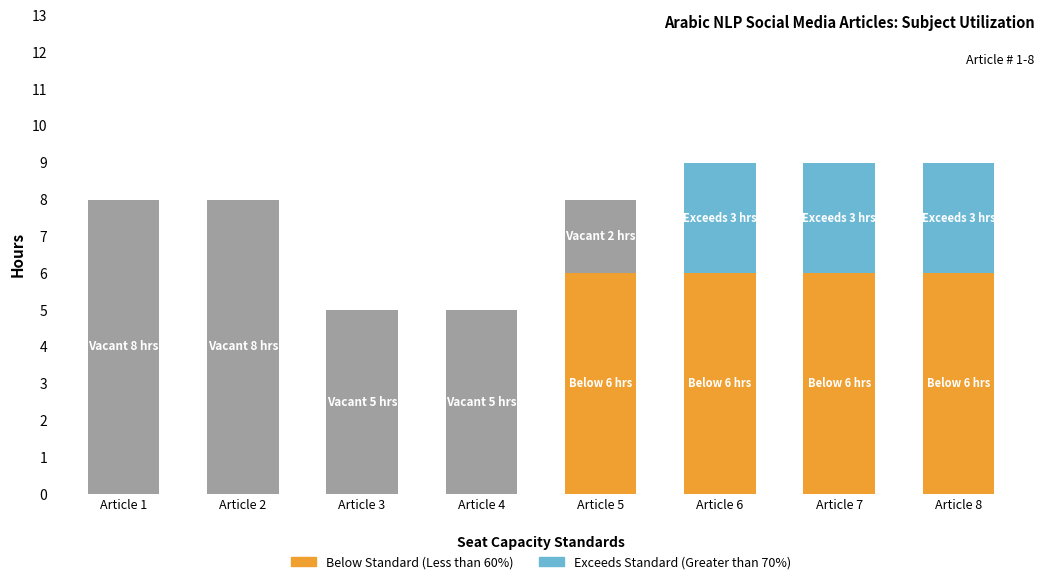

What is the total value across all series at Article 7?

9